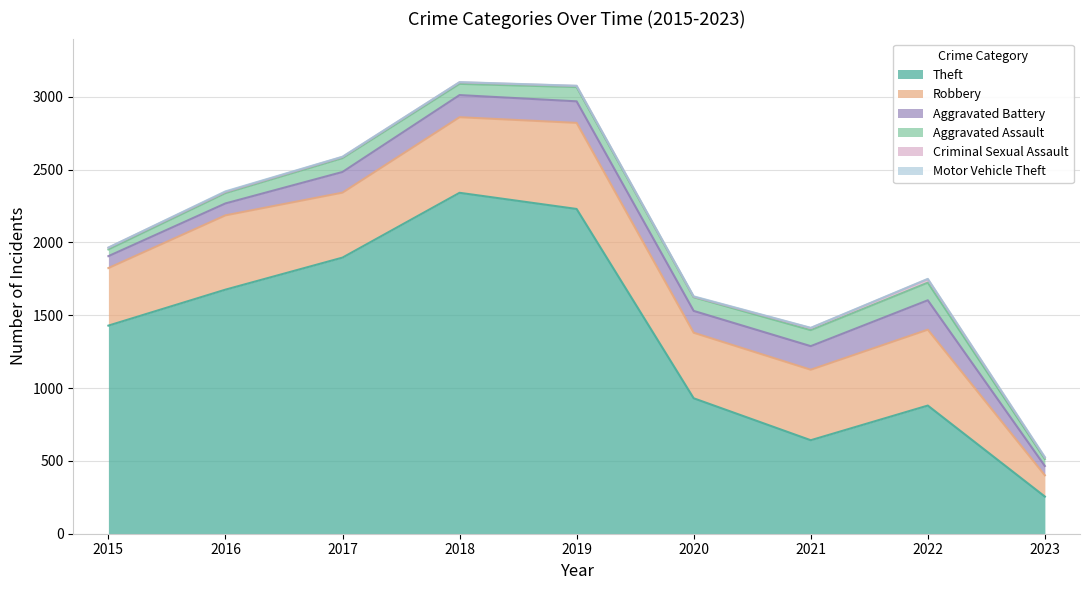

What is the spread (max minus min) of values at 2023?

252